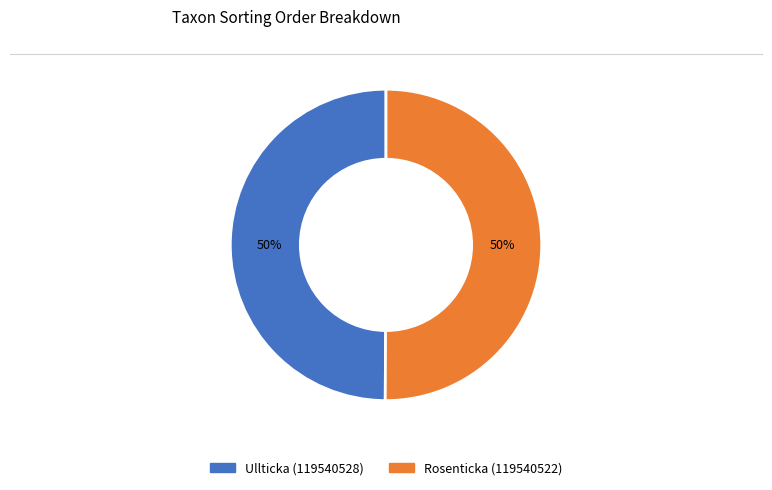

Count the number of slices in the pie.

2